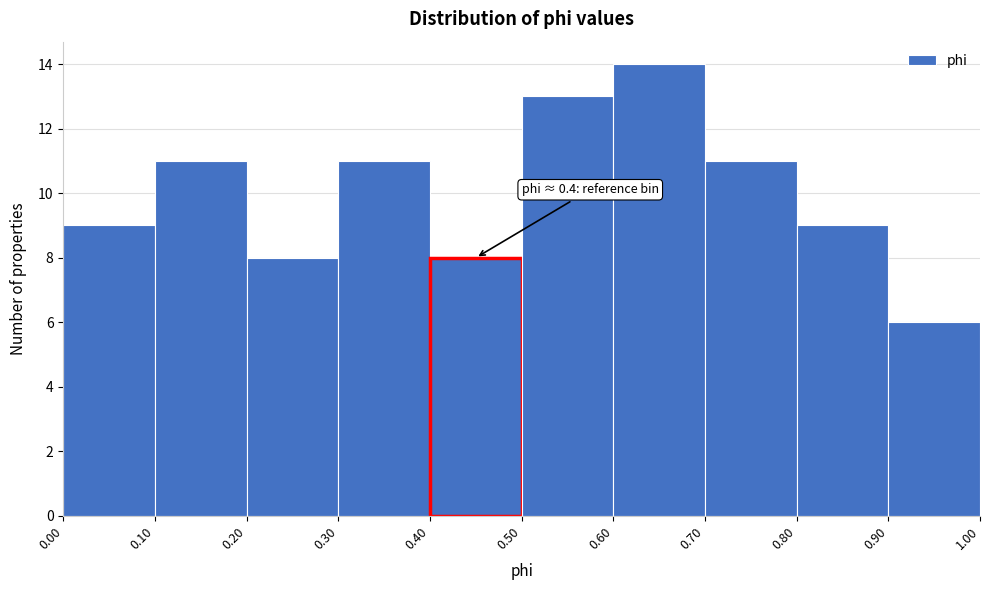

Over which range of the x-axis is the bar tallest?

0.60 to 0.70